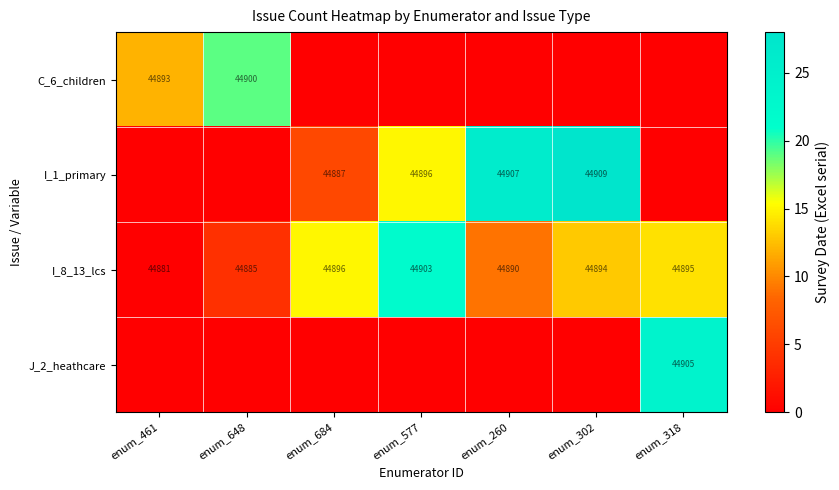

What is the minimum value shown in the chart?

-1